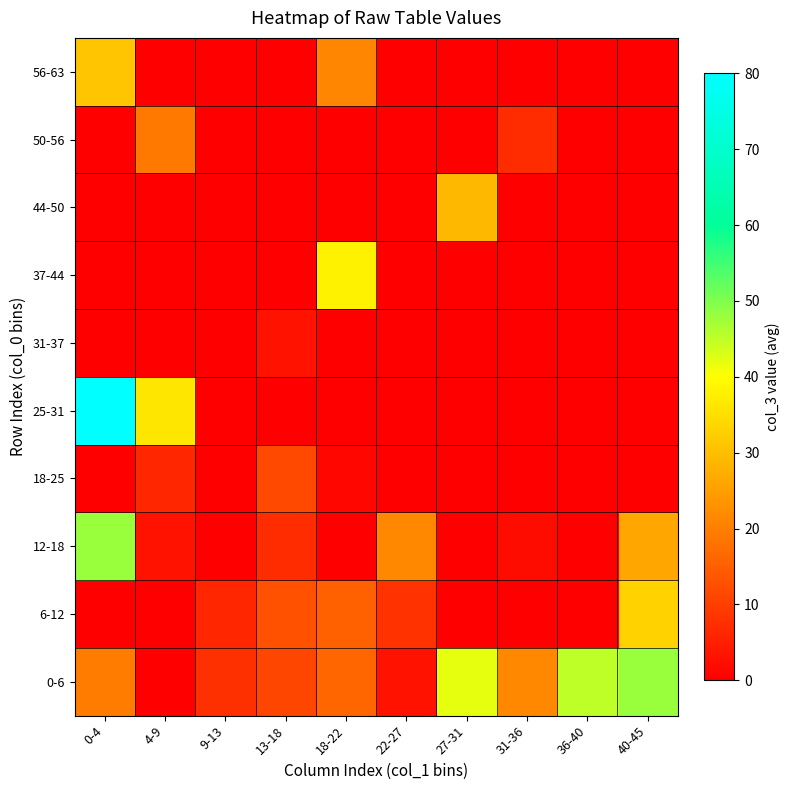

Reading left to right, list all the values displayed in this chart.

0-6: 0-4=19.5	4-9=0.0	9-13=7.5	13-18=11.0	18-22=16.0	22-27=3.0	27-31=42.0	31-36=21.5	36-40=45.0	40-45=48.0
6-12: 0-4=0.0	4-9=0.0	9-13=6.0	13-18=13.0	18-22=15.5	22-27=8.0	27-31=0.0	31-36=0.0	36-40=0.0	40-45=33.0
12-18: 0-4=48.0	4-9=3.0	9-13=0.0	13-18=7.0	18-22=0.0	22-27=21.5	27-31=0.0	31-36=2.0	36-40=0.0	40-45=26.0
18-25: 0-4=0.0	4-9=6.0	9-13=0.0	13-18=11.5	18-22=1.0	22-27=0.0	27-31=0.0	31-36=0.0	36-40=0.0	40-45=0.0
25-31: 0-4=80.0	4-9=36.0	9-13=0.0	13-18=0.0	18-22=0.0	22-27=0.0	27-31=0.0	31-36=0.0	36-40=0.0	40-45=0.0
31-37: 0-4=0.0	4-9=0.0	9-13=0.0	13-18=3.0	18-22=0.0	22-27=0.0	27-31=0.0	31-36=0.0	36-40=0.0	40-45=0.0
37-44: 0-4=0.0	4-9=0.0	9-13=0.0	13-18=0.0	18-22=38.0	22-27=0.0	27-31=0.0	31-36=0.0	36-40=0.0	40-45=0.0
44-50: 0-4=0.0	4-9=0.0	9-13=0.0	13-18=0.0	18-22=0.0	22-27=0.0	27-31=29.0	31-36=0.0	36-40=0.0	40-45=0.0
50-56: 0-4=0.0	4-9=19.0	9-13=0.0	13-18=0.0	18-22=0.0	22-27=0.0	27-31=0.0	31-36=7.0	36-40=0.0	40-45=0.0
56-63: 0-4=31.0	4-9=0.0	9-13=0.0	13-18=0.0	18-22=21.0	22-27=0.0	27-31=0.0	31-36=0.0	36-40=0.0	40-45=0.0